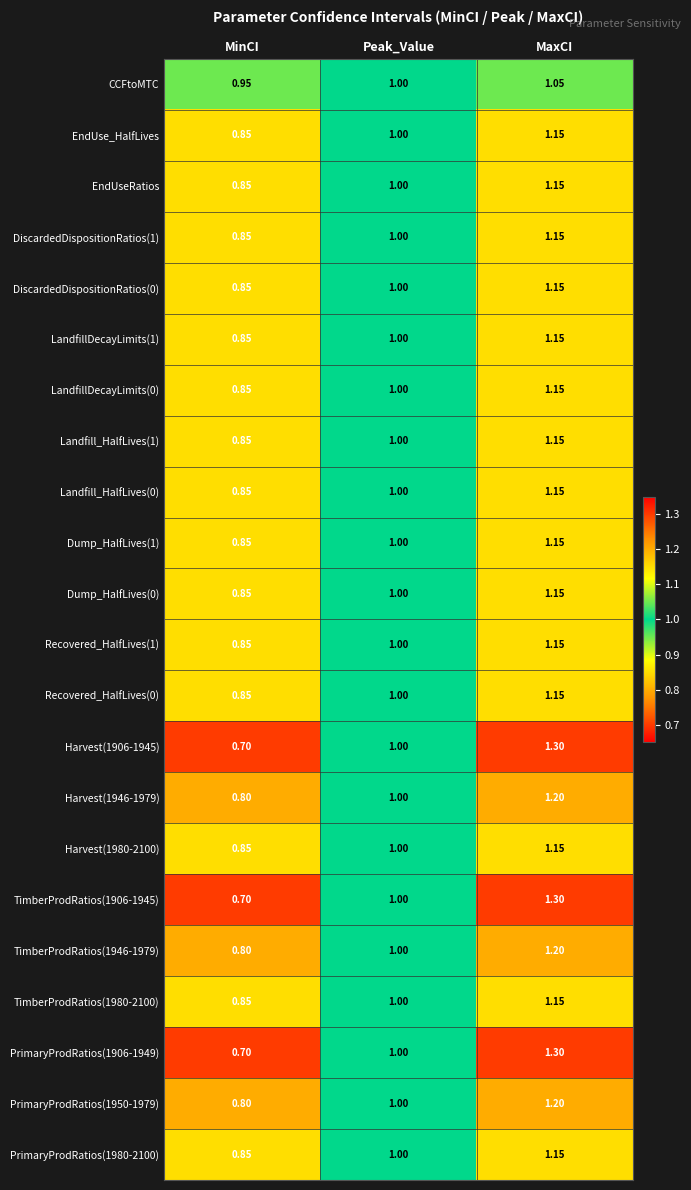

At which category is the sum across all series the highest?

MaxCI